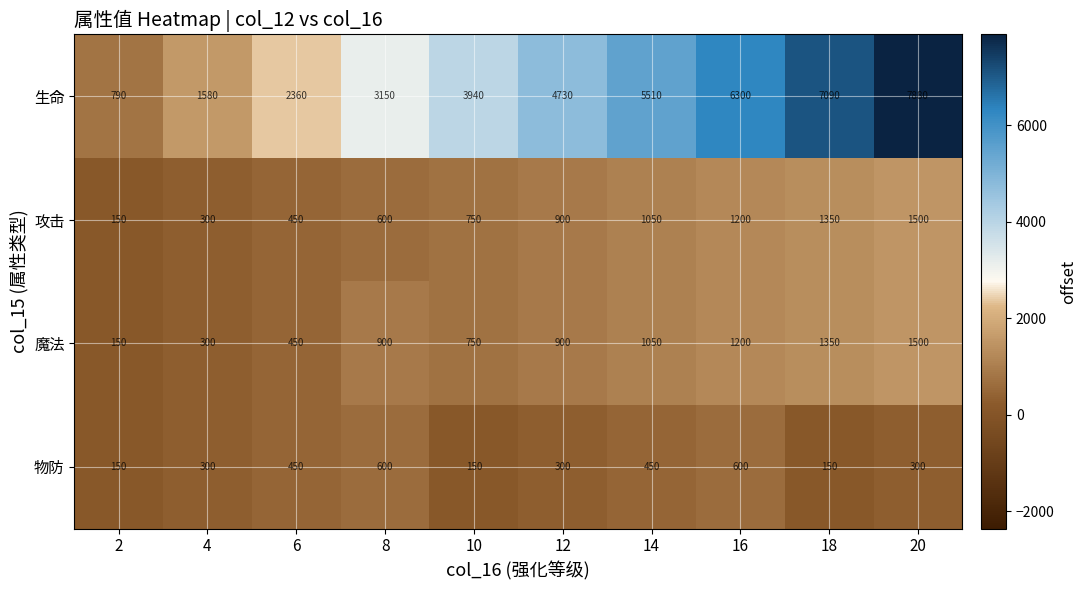

What is the lowest value of the 魔法 series?

150